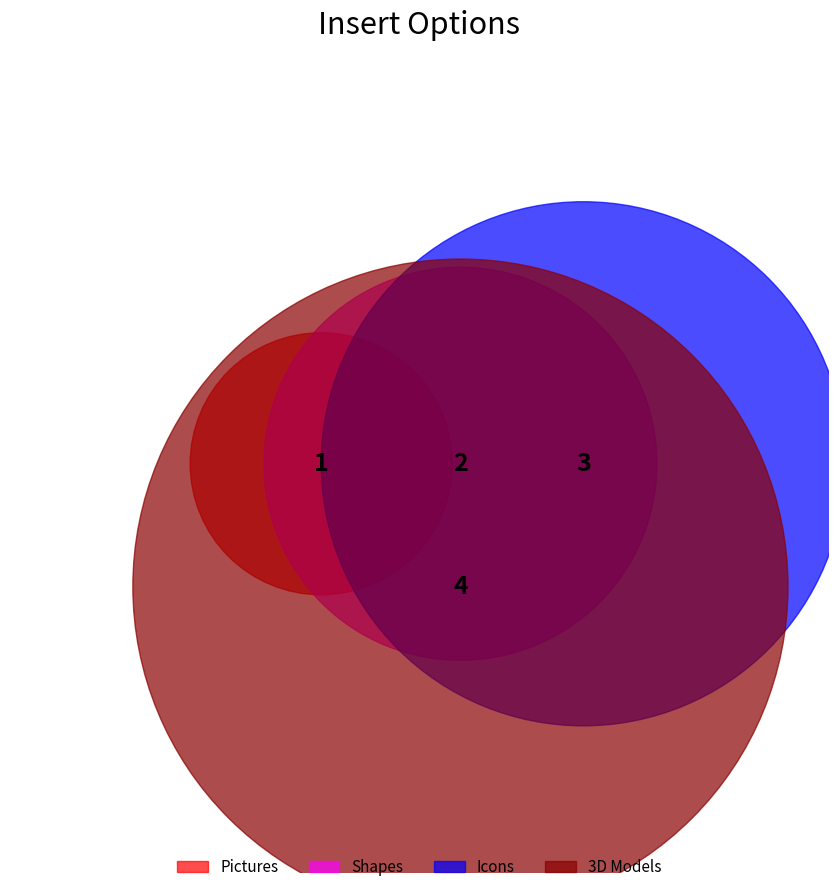

True or false: 3D Models accounts for 40% of the total.

True